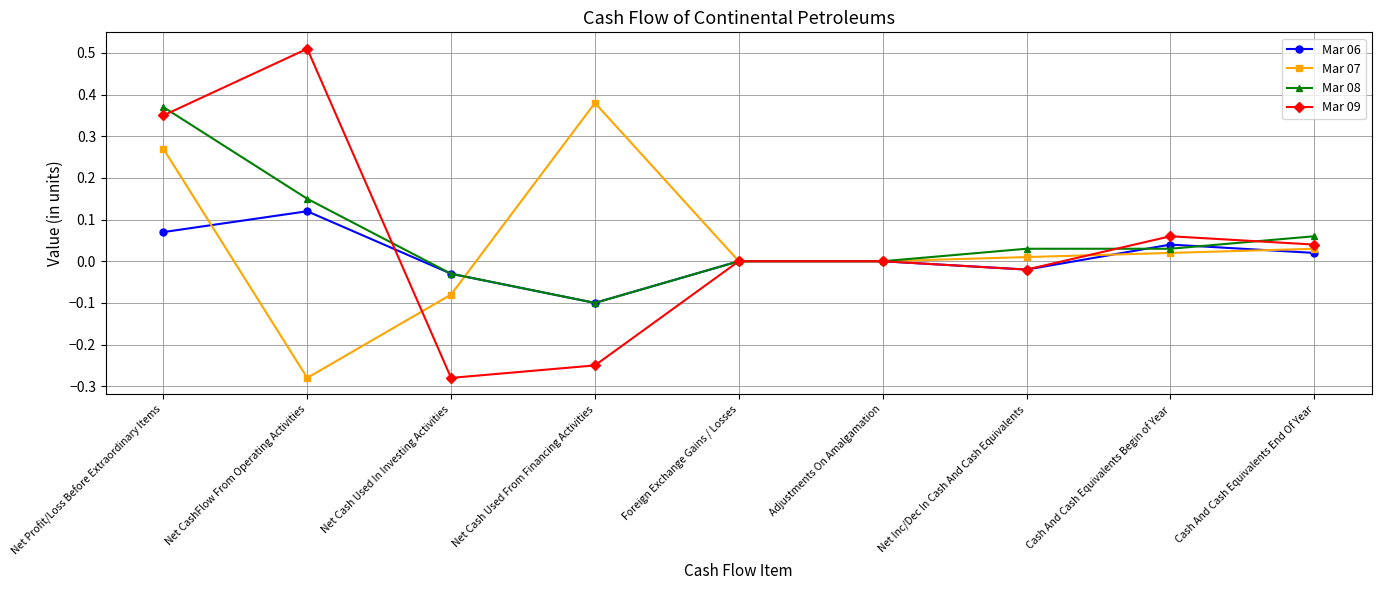

True or false: Mar 07 has a value of 0.0 at Cash And Cash Equivalents Begin of Year.

True